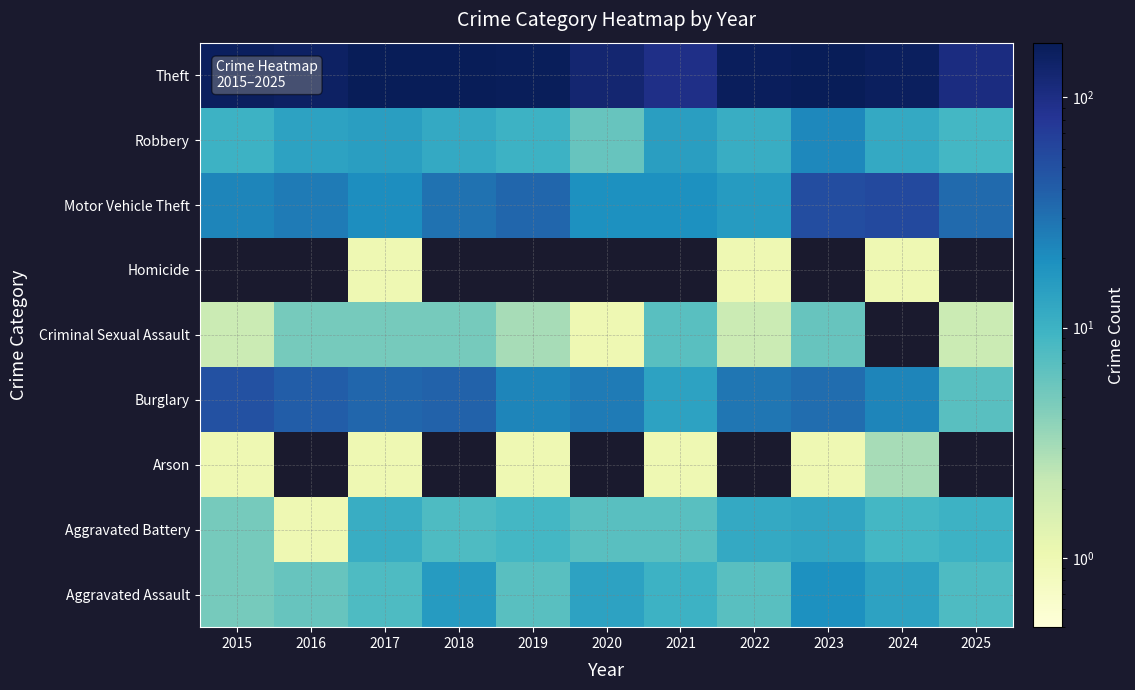

The value of Robbery at 2015 is 5.1. True or false?

False